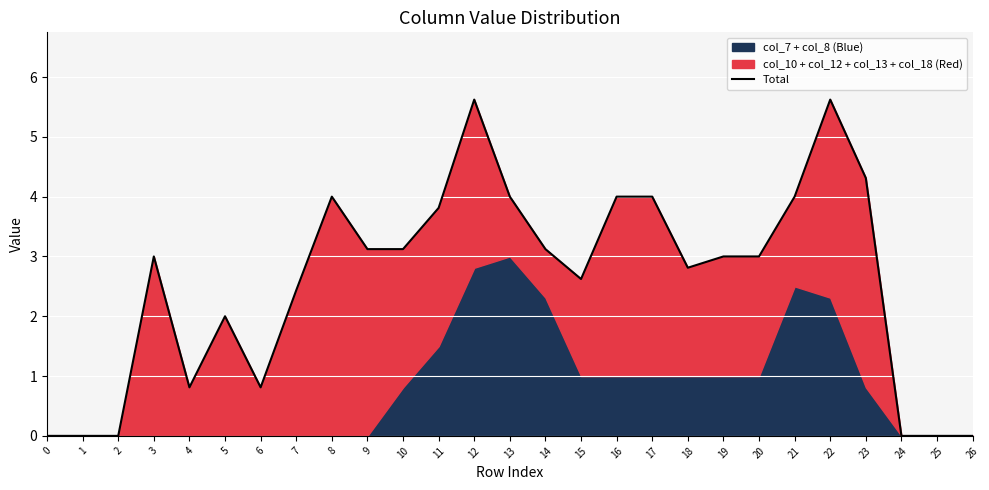

What is the approximate value at 4?

0.8